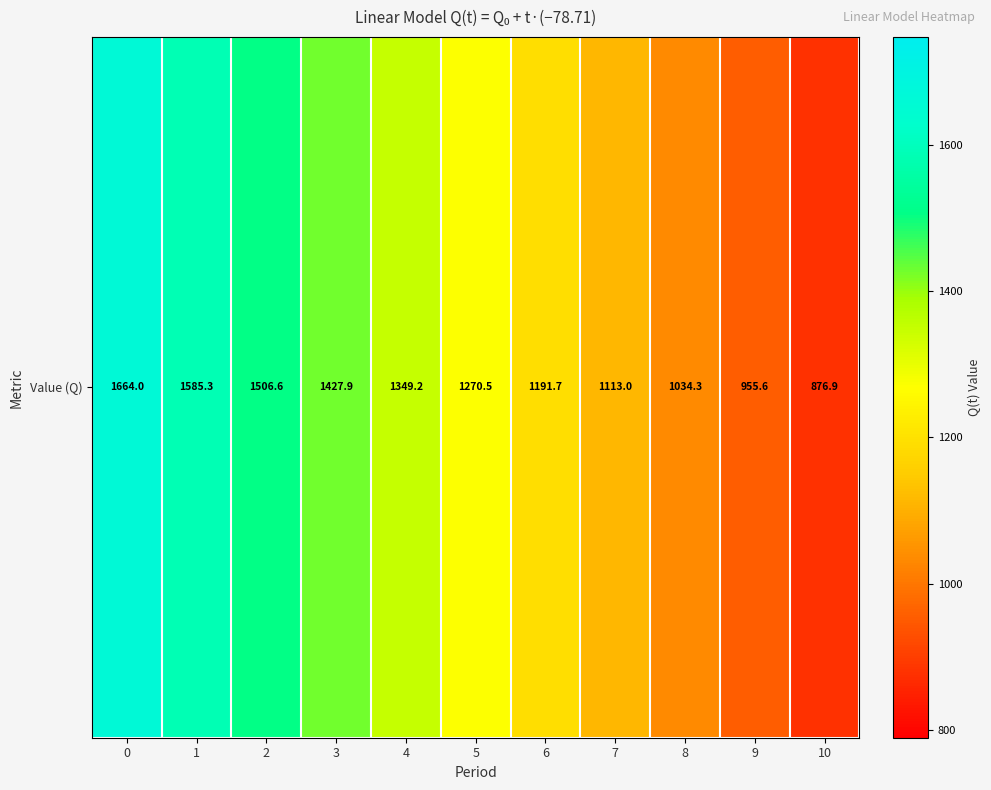

What value does the data have at 0?

1664.0